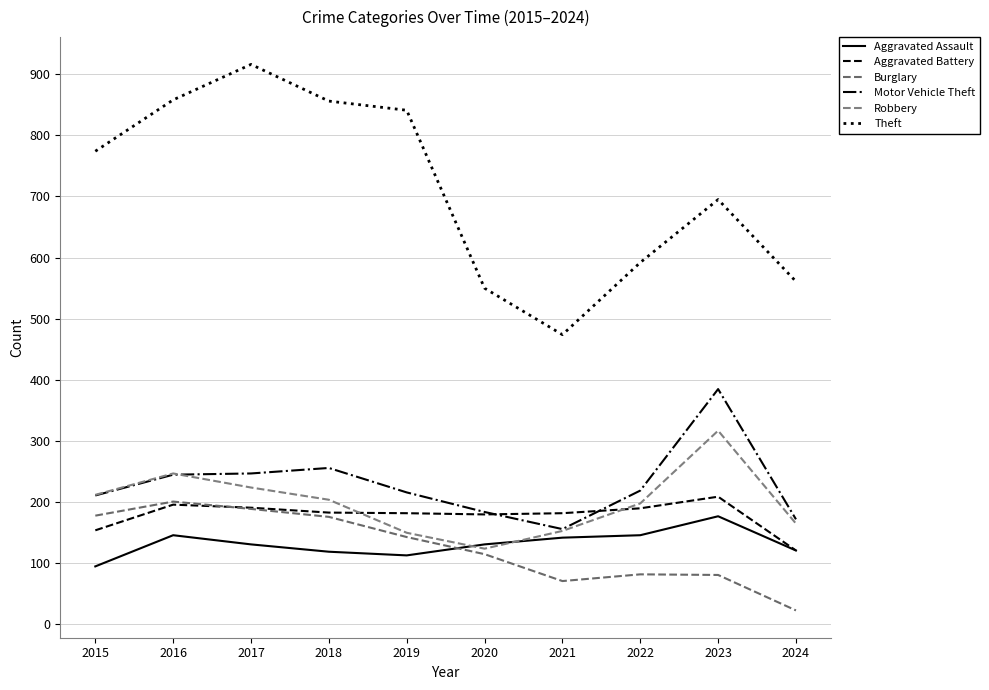

What are all the series names shown in the legend?

Aggravated Assault, Aggravated Battery, Burglary, Motor Vehicle Theft, Robbery, Theft